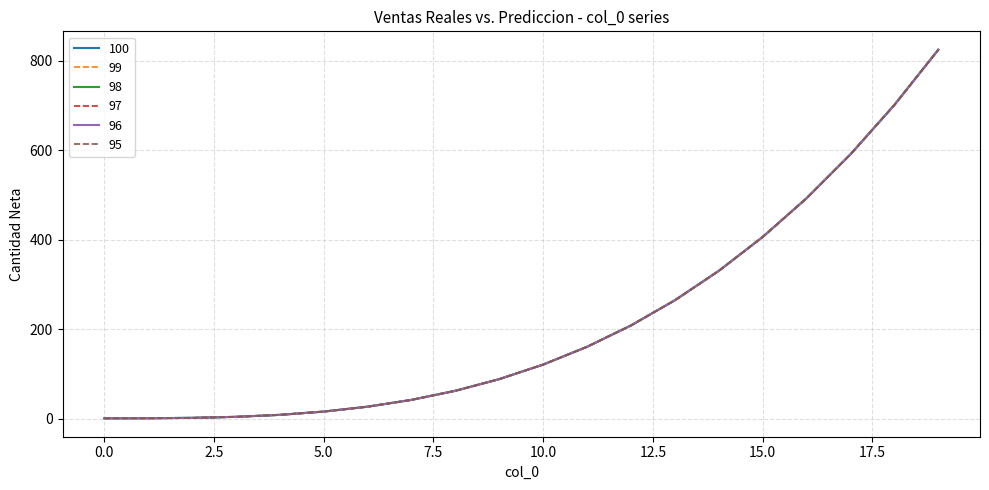

Reading right to left, list all the values displayed in this chart.

100: 19=824.1	18=700.8	17=590.6	16=492.5	15=406.0	14=330.3	13=264.6	12=208.4	11=160.7	10=121.0	9=88.5	8=62.4	7=42.2	6=26.9	5=16.0	4=8.7	3=4.2	2=2.0	1=1.1	0=1.0
99: 19=824.1	18=700.8	17=590.6	16=492.5	15=406.0	14=330.3	13=264.6	12=208.4	11=160.7	10=121.0	9=88.5	8=62.4	7=42.2	6=26.9	5=16.0	4=8.7	3=4.2	2=2.0	1=1.1	0=1.0
98: 19=824.1	18=700.8	17=590.6	16=492.5	15=406.0	14=330.3	13=264.6	12=208.4	11=160.7	10=121.0	9=88.5	8=62.4	7=42.2	6=26.9	5=16.0	4=8.7	3=4.2	2=2.0	1=1.1	0=1.0
97: 19=824.1	18=700.8	17=590.6	16=492.5	15=406.0	14=330.3	13=264.6	12=208.4	11=160.7	10=121.0	9=88.5	8=62.4	7=42.2	6=26.9	5=16.0	4=8.7	3=4.2	2=2.0	1=1.1	0=1.0
96: 19=824.1	18=700.8	17=590.6	16=492.5	15=406.0	14=330.3	13=264.6	12=208.4	11=160.7	10=121.0	9=88.5	8=62.4	7=42.2	6=26.9	5=16.0	4=8.7	3=4.2	2=2.0	1=1.1	0=1.0
95: 19=824.1	18=700.8	17=590.6	16=492.5	15=406.0	14=330.3	13=264.6	12=208.4	11=160.7	10=121.0	9=88.5	8=62.4	7=42.2	6=26.9	5=16.0	4=8.7	3=4.2	2=2.0	1=1.1	0=1.0